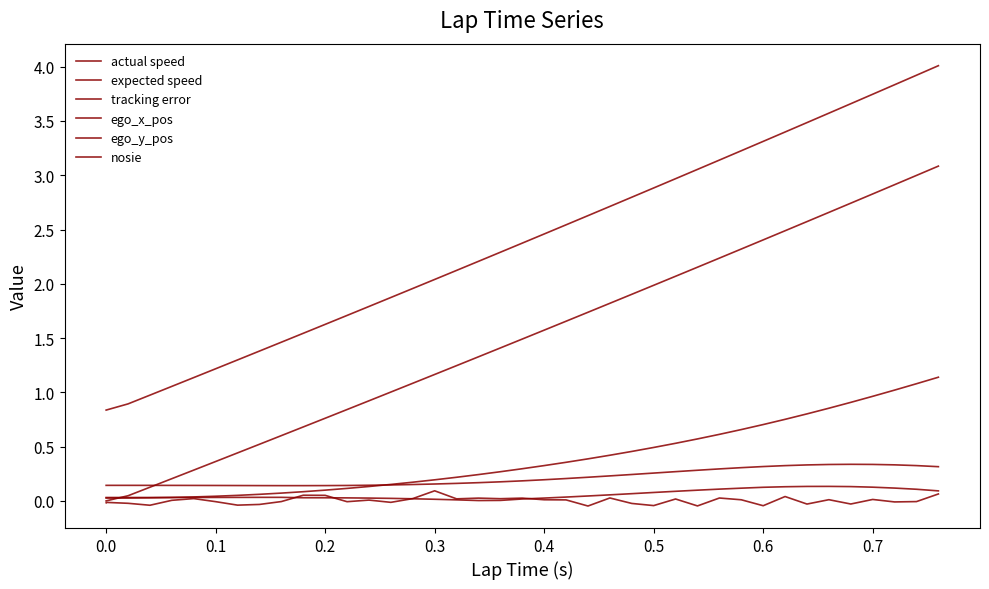

What is the label of the 14th point from the right?

0.5